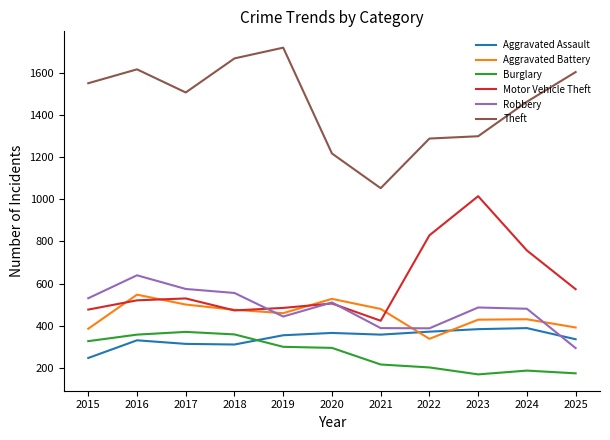

True or false: Theft and Robbery intersect in this chart.

False